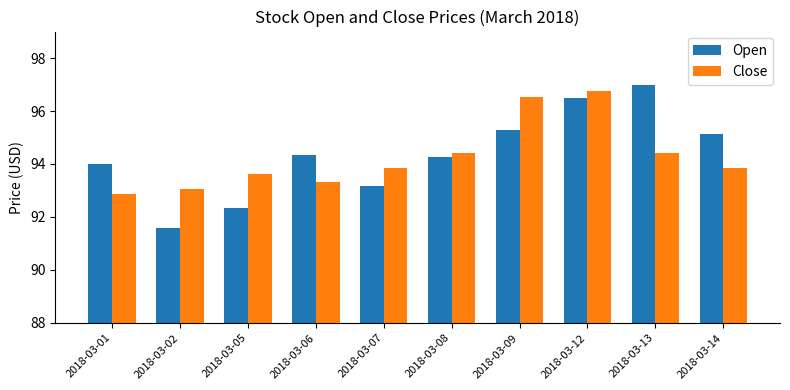

What value does the Close series have at 2018-03-06?

93.3